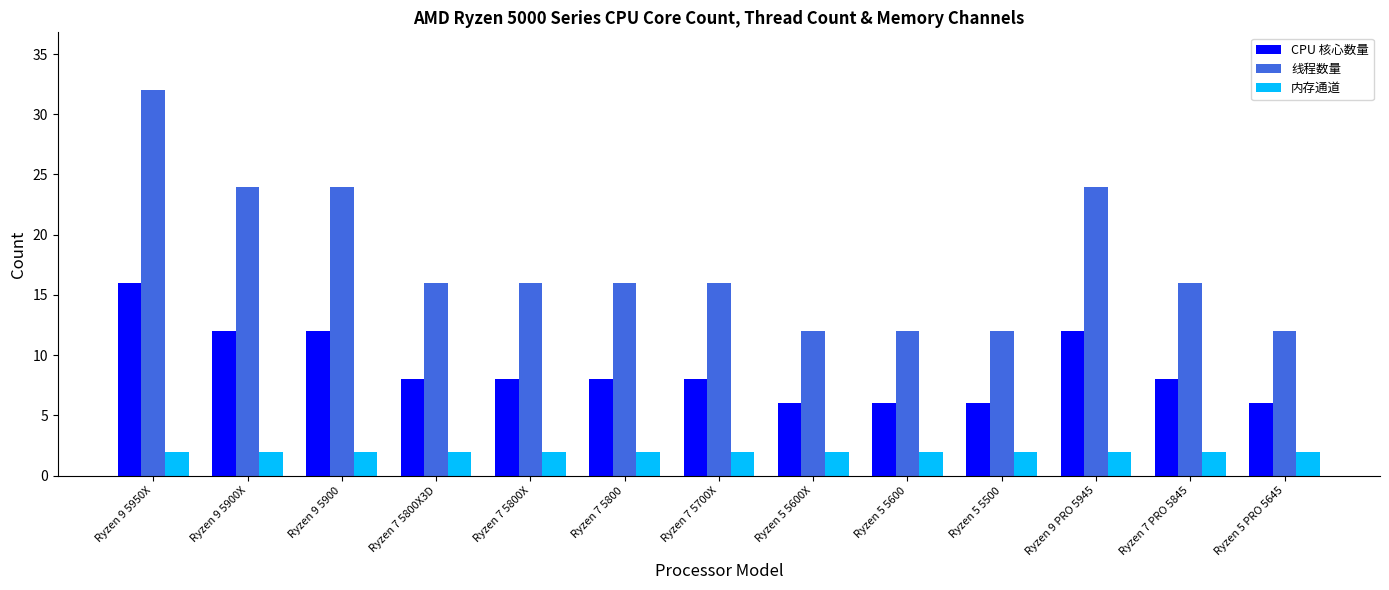

What is the label of the 5th bar from the left?

Ryzen 7 5800X